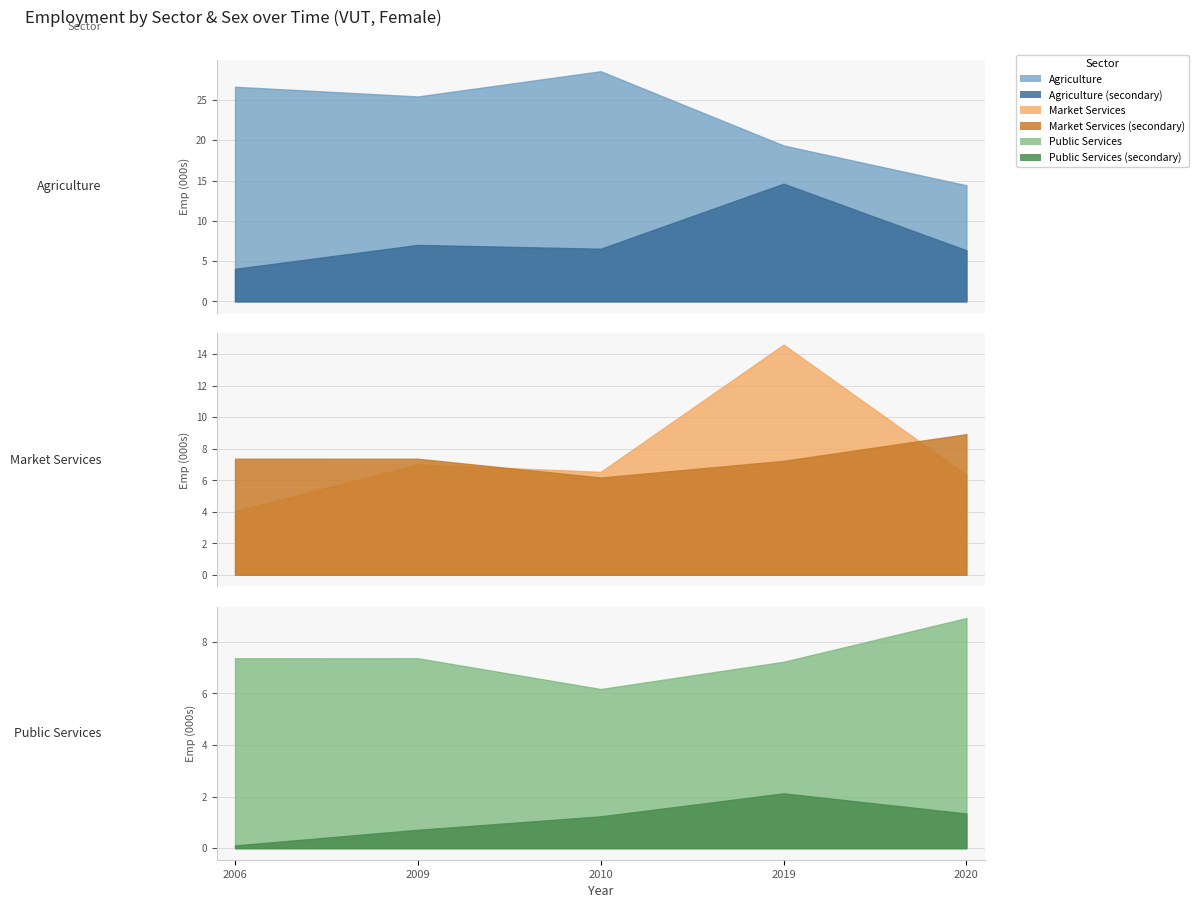

What is the average value of the Agriculture (F) series?

22.9